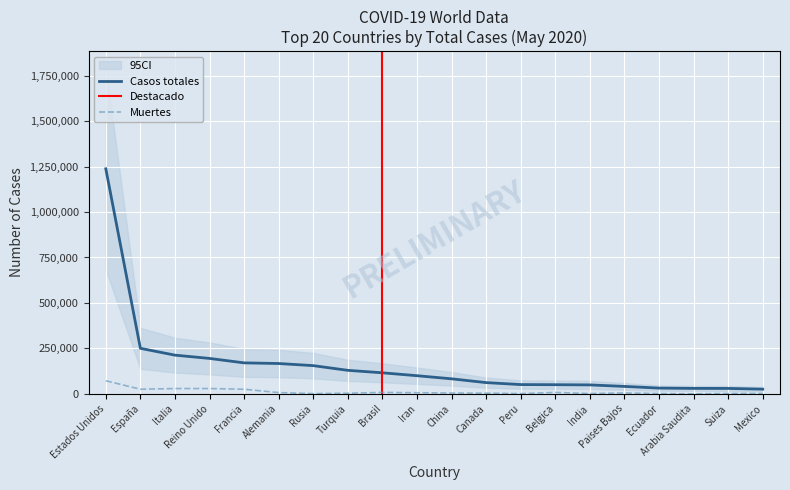

True or false: Casos totales and Muertes cross at least once.

False